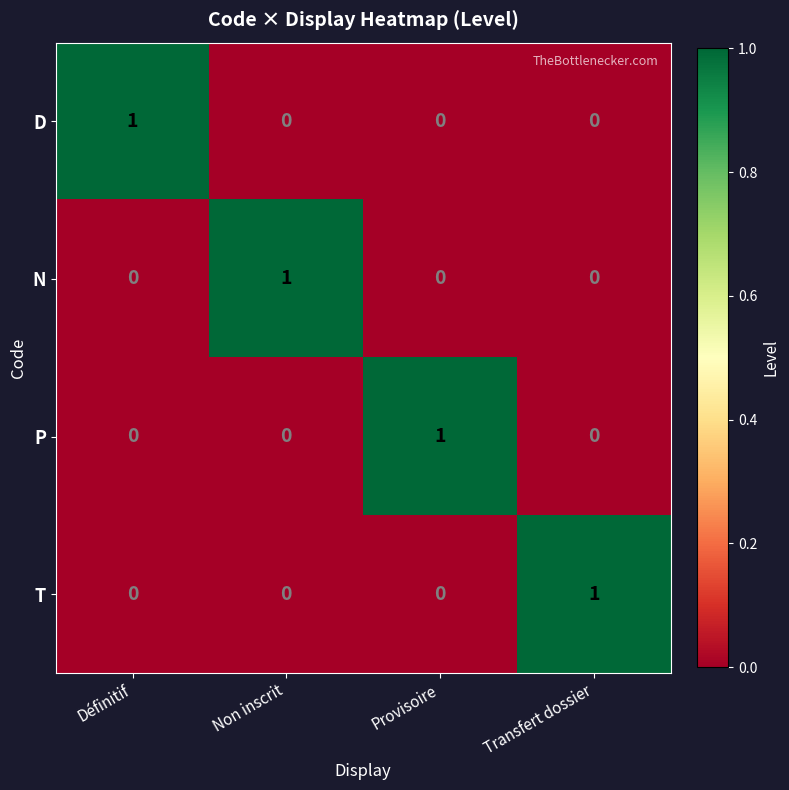

Is the value of N at Non inscrit greater than the value of P at Définitif?

Yes